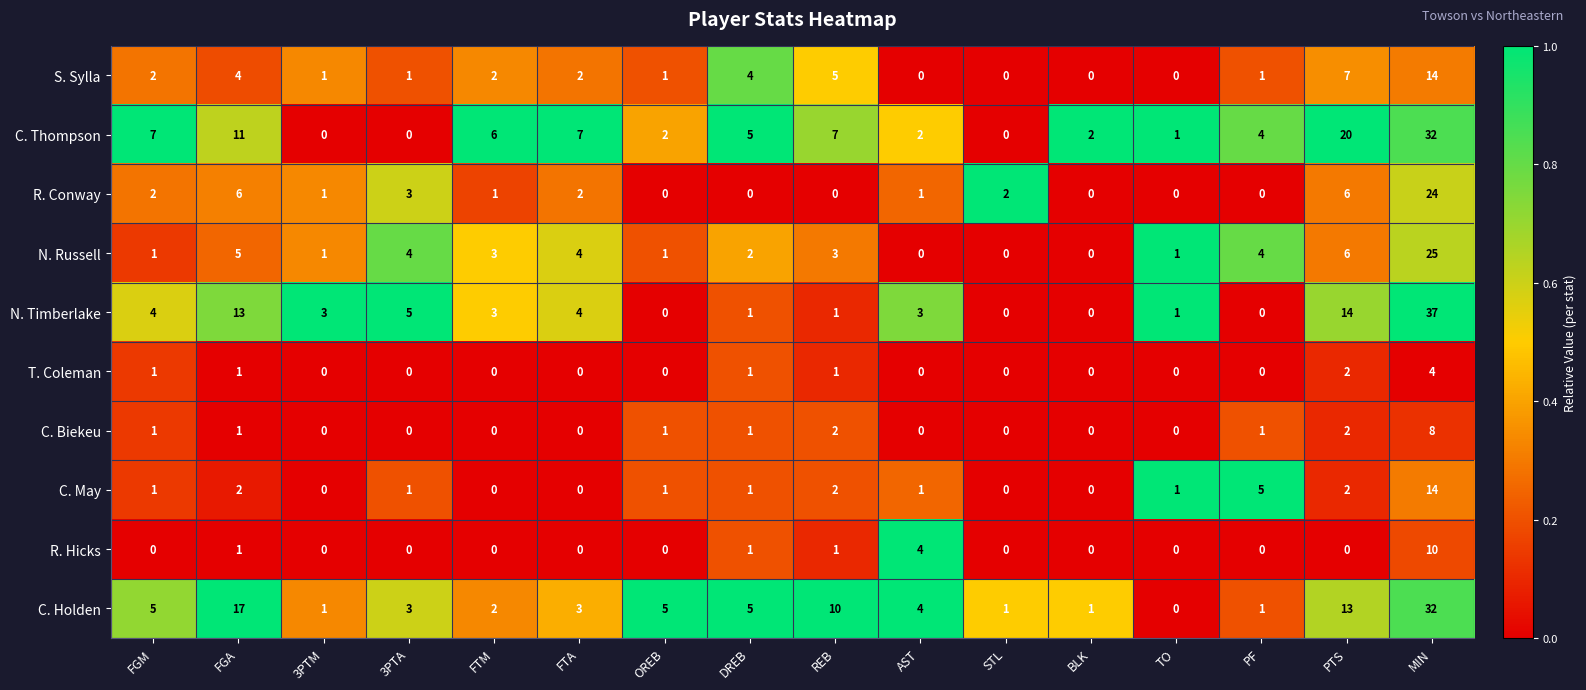

How many positive values does the C. May series have?

11